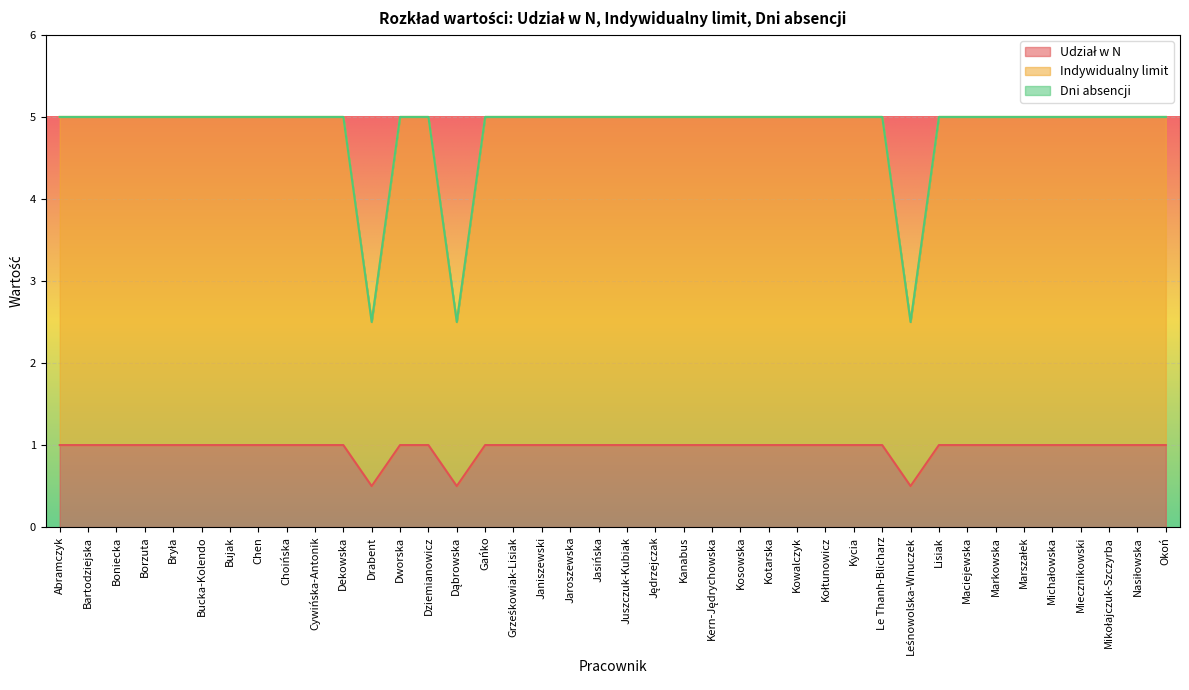

What is the label of the 37th point from the right?

Borzuta